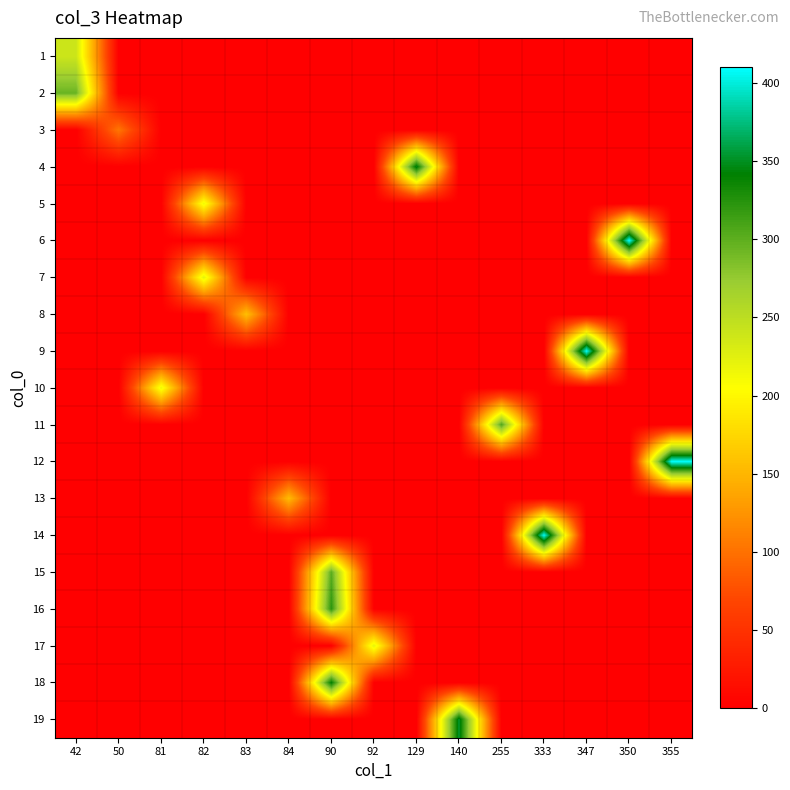

Which label corresponds to the smallest value in the chart?

50